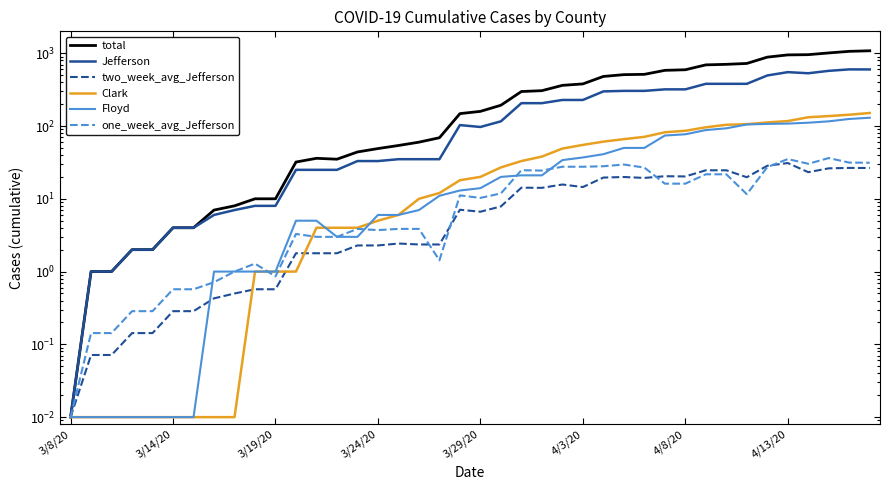

True or false: Clark and total intersect in this chart.

False